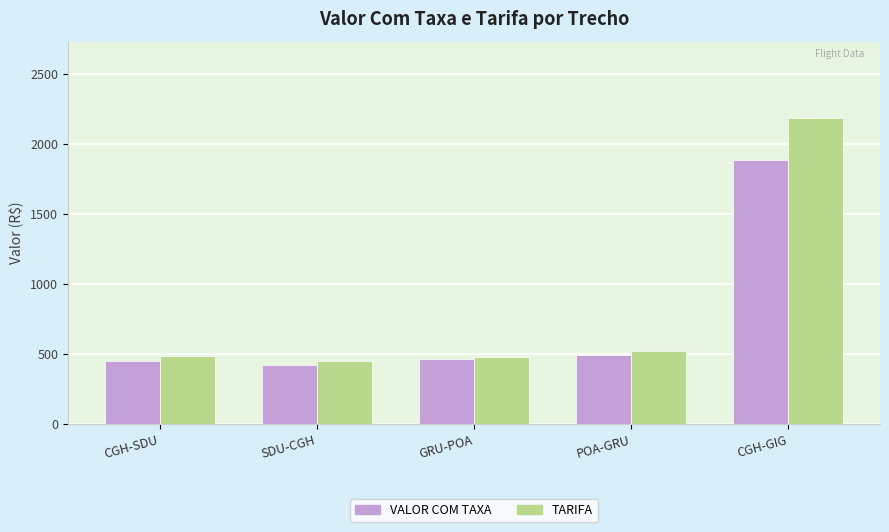

What is the sum of the VALOR COM TAXA values at SDU-CGH and POA-GRU?

910.5